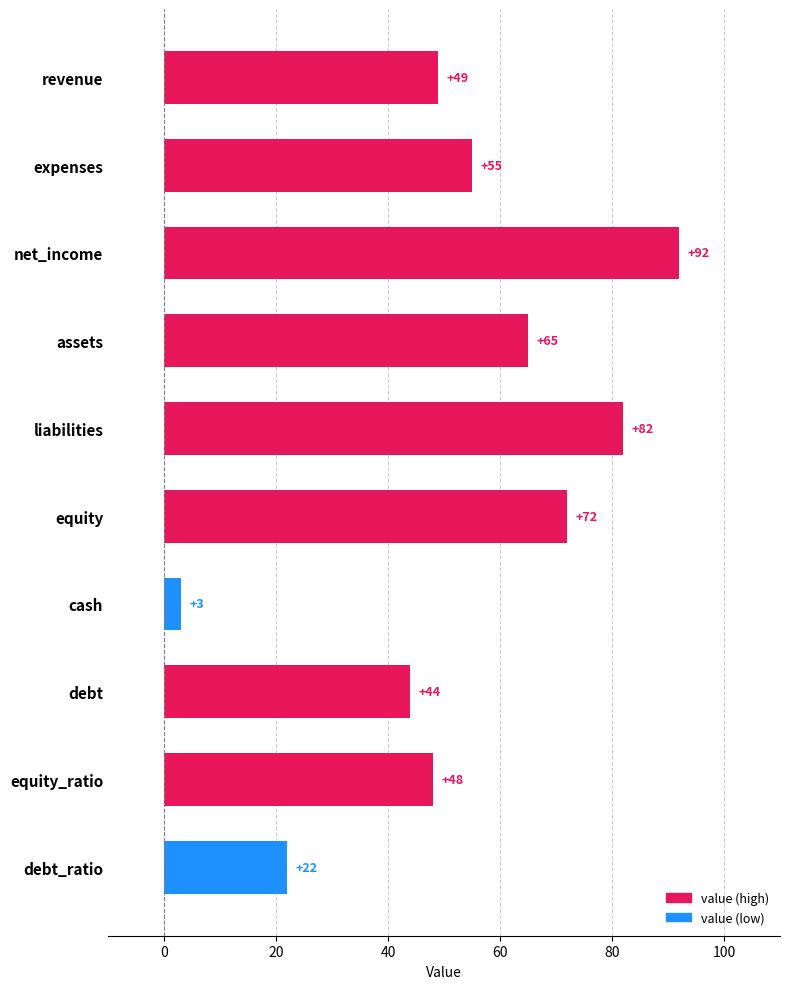

What is the change in value from debt to debt_ratio?

-22